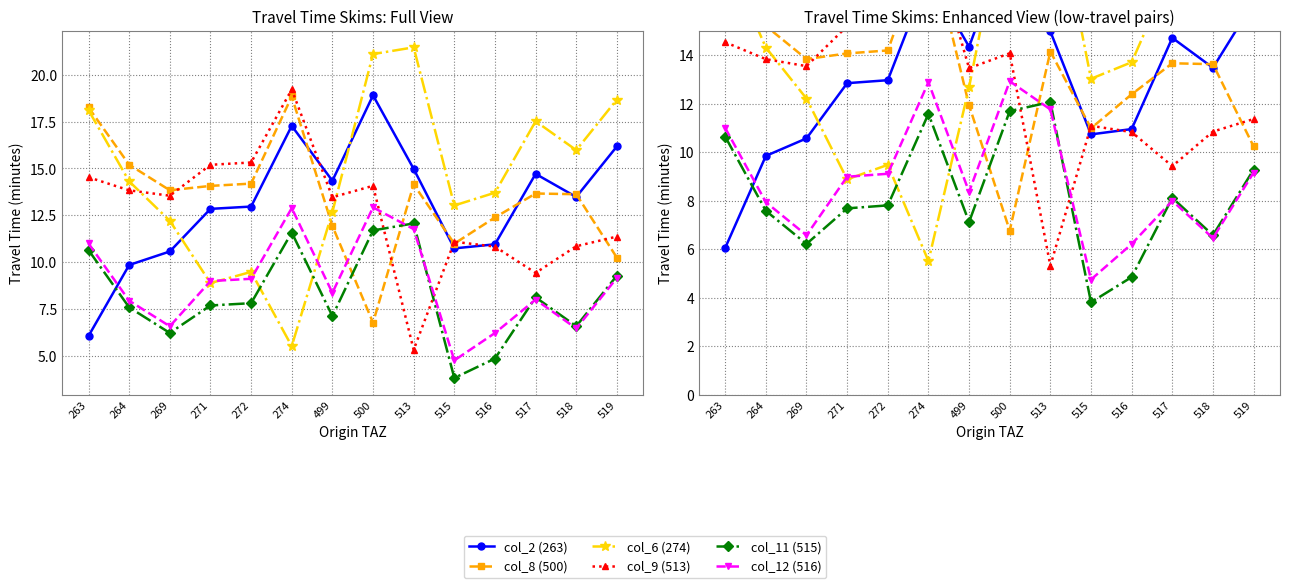

In col_2 (263), how many points are higher than both neighbors (excluding endpoints)?

3